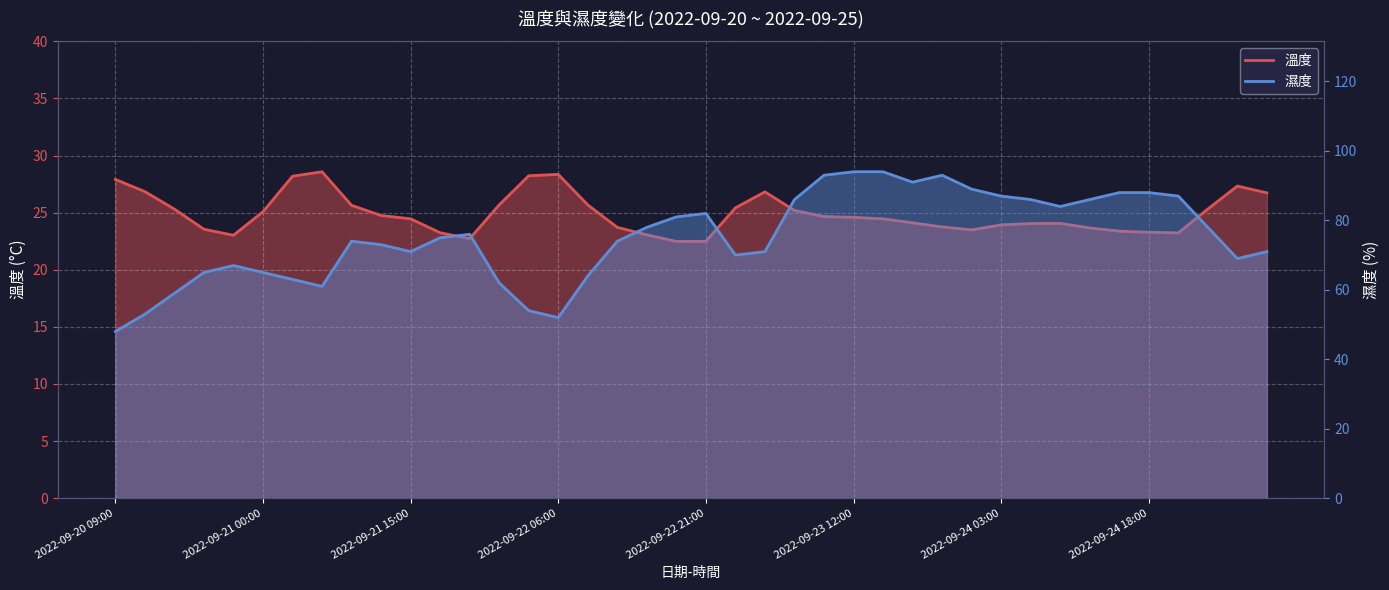

What are all the series names shown in the legend?

溫度, 濕度